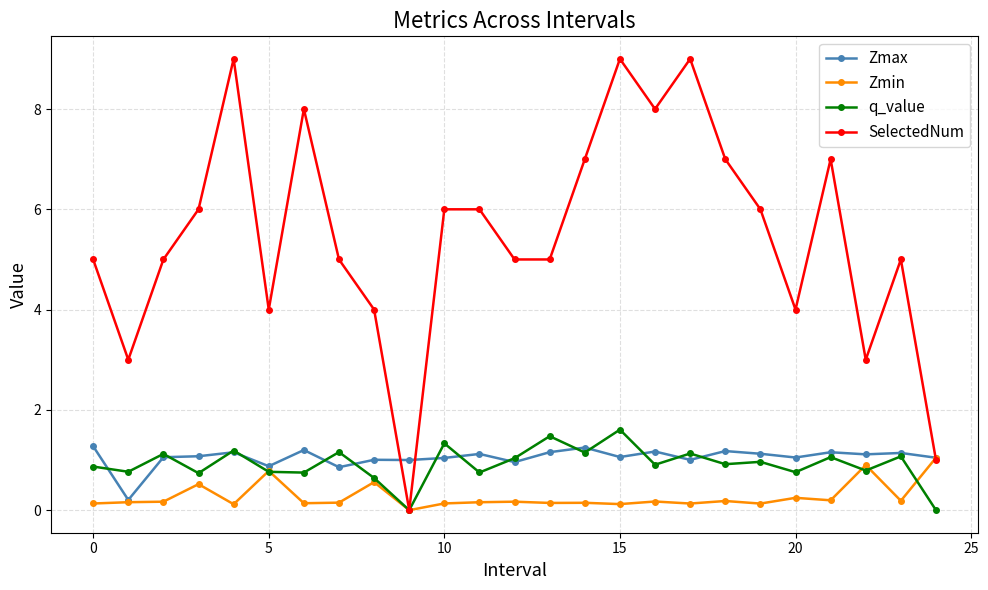

What are all the series names shown in the legend?

Zmax, Zmin, q_value, SelectedNum